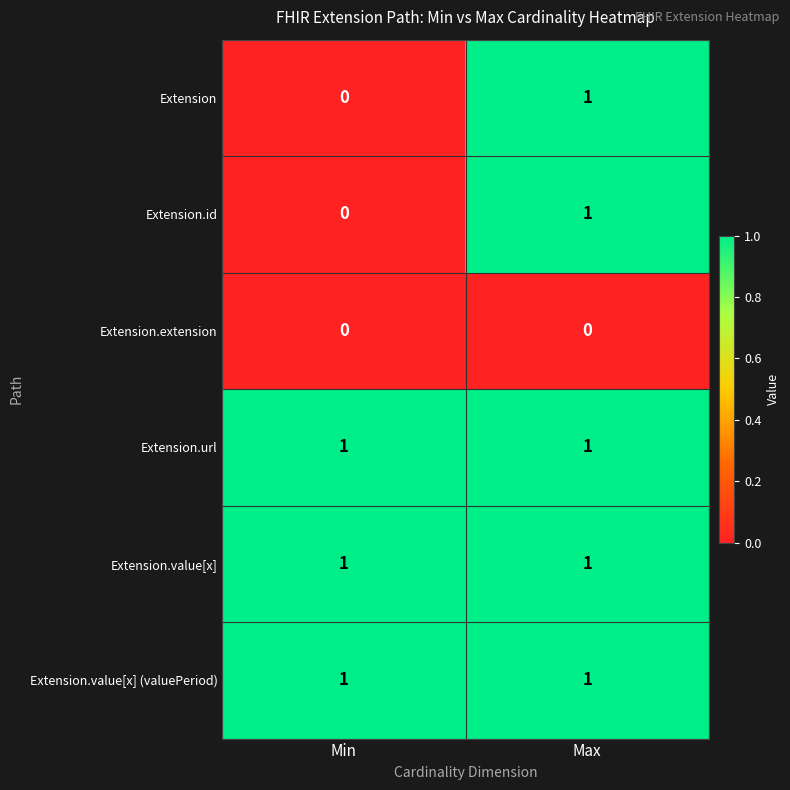

Reading left to right, list all the values displayed in this chart.

Extension: Min=0	Max=1
Extension.id: Min=0	Max=1
Extension.extension: Min=0	Max=0
Extension.url: Min=1	Max=1
Extension.value[x]: Min=1	Max=1
Extension.value[x] (valuePeriod): Min=1	Max=1